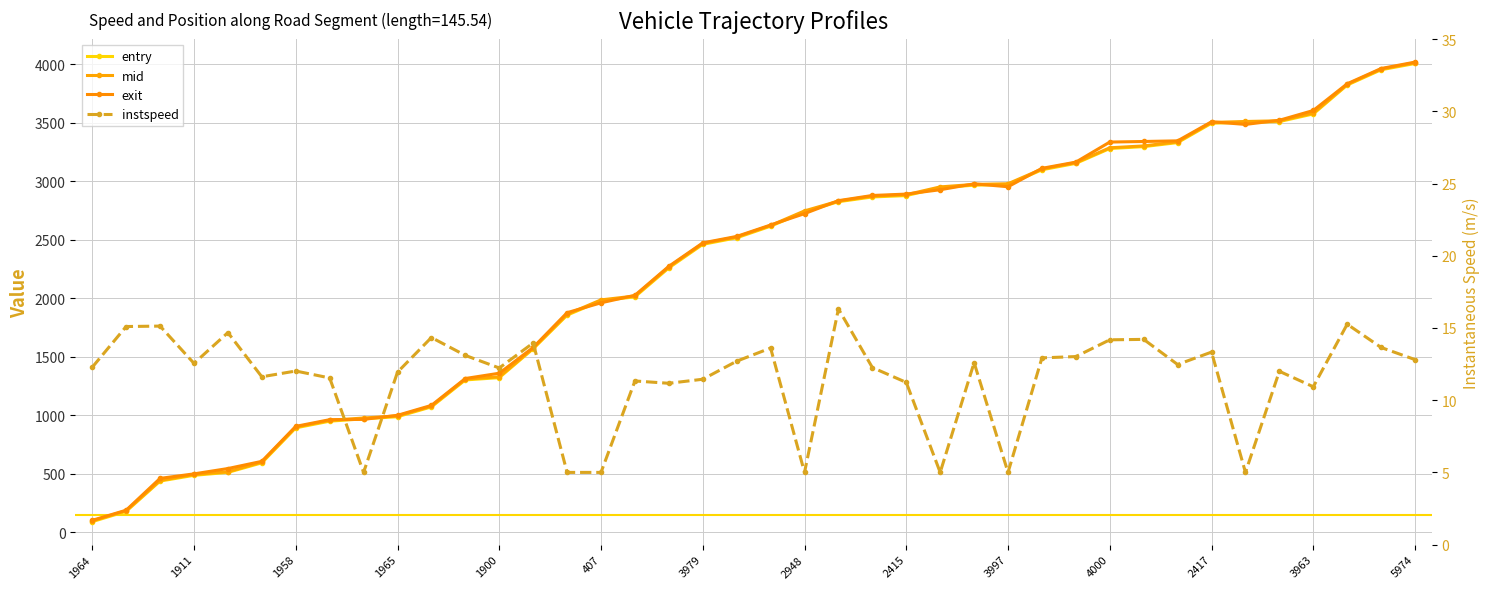

How many lines are shown in the chart?

4